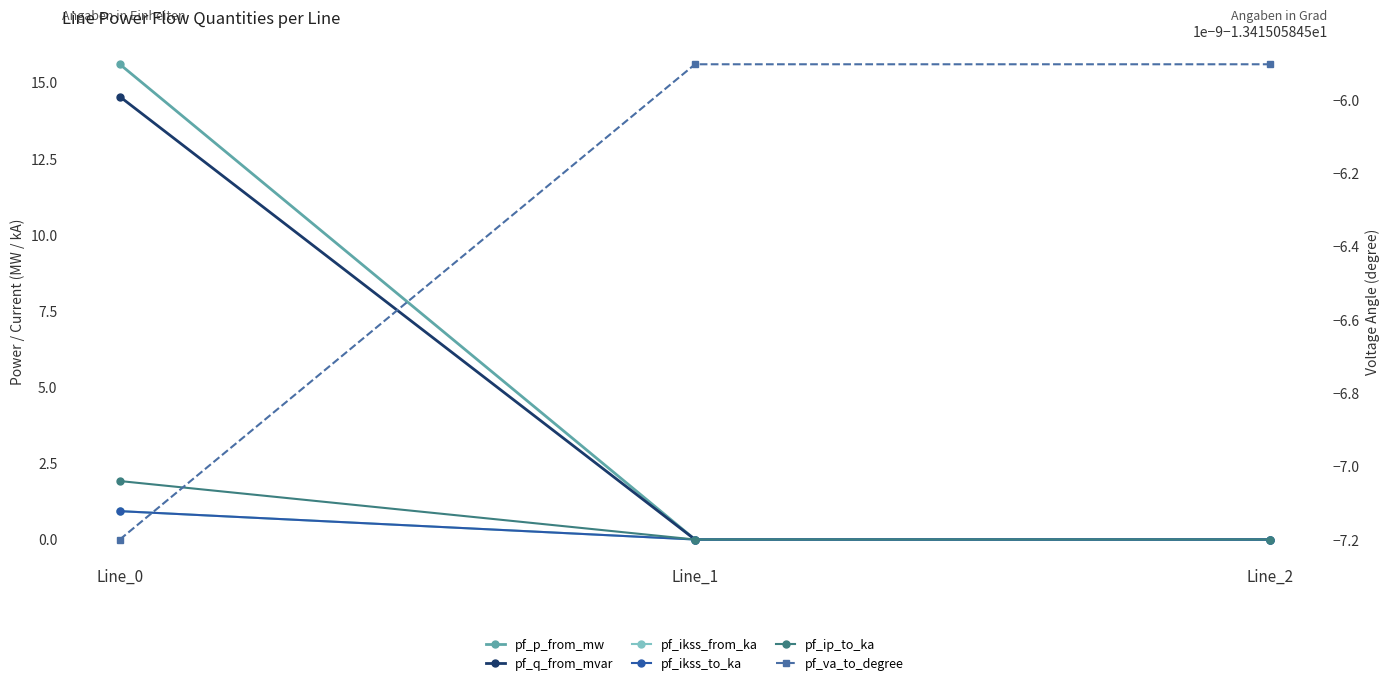

Which has a higher value, Line_1 or Line_0?

Line_0